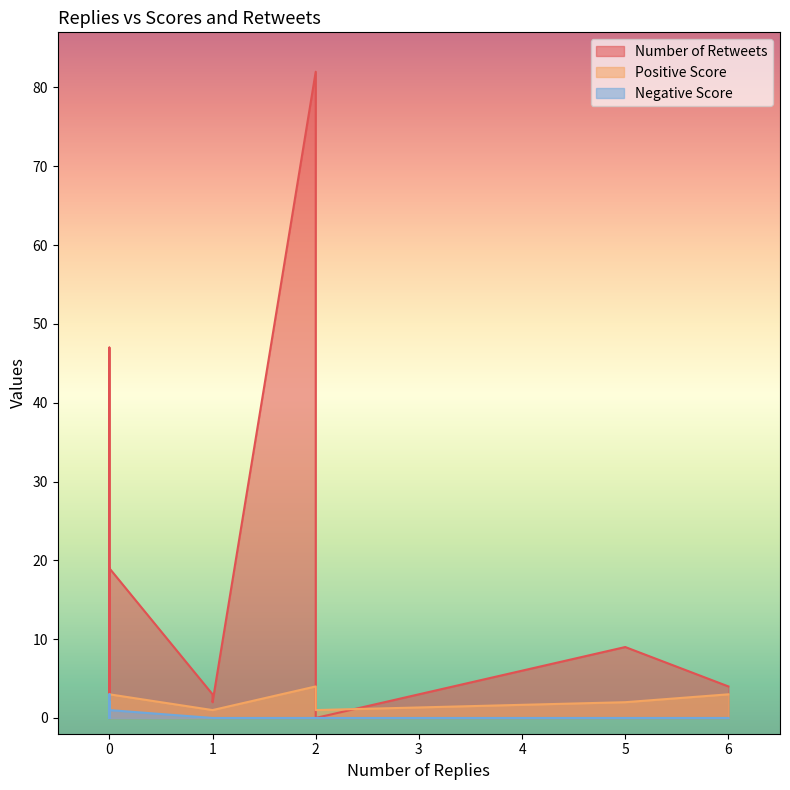

Between 5 and 0, which series saw the biggest shift?

Number of Retweets